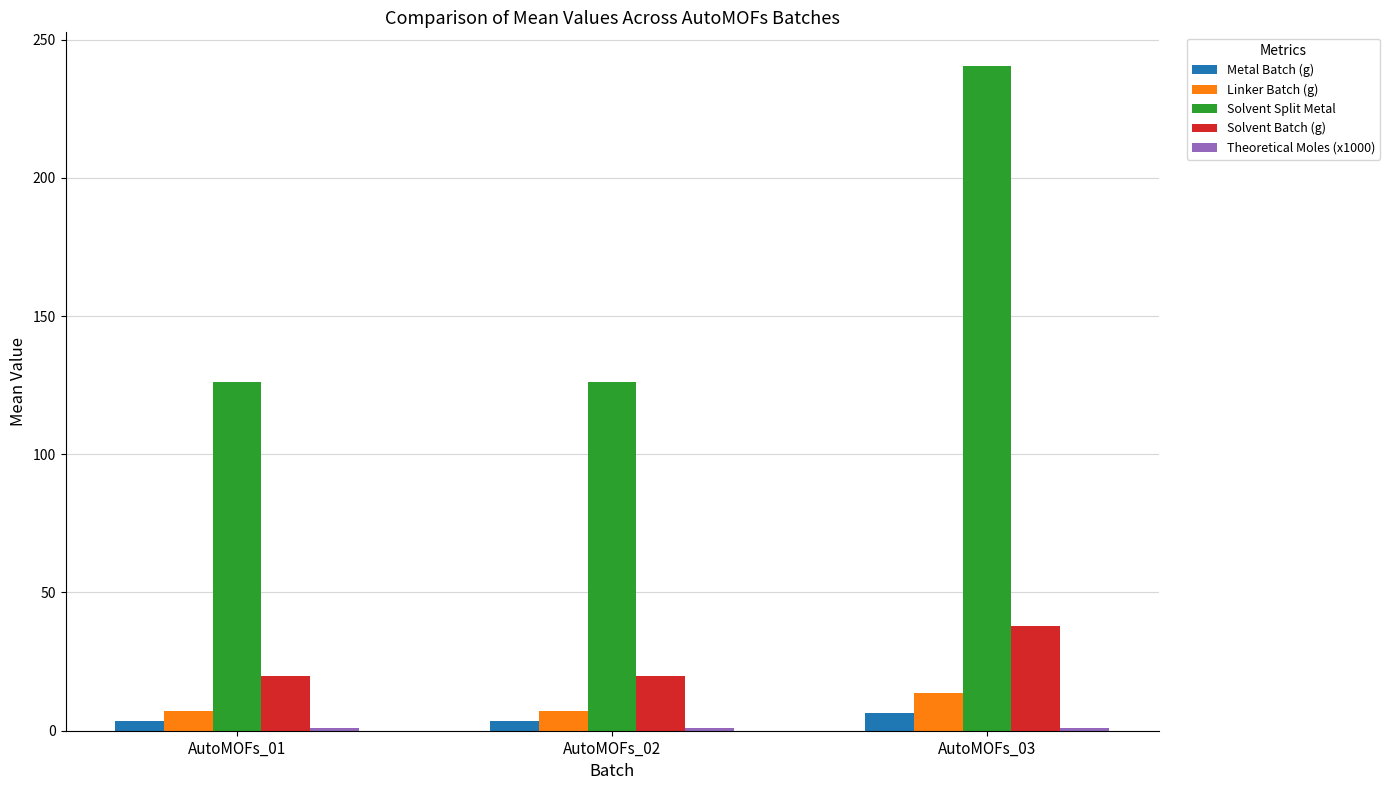

What is the difference between the maximum and second lowest values in the Solvent Split Metal series?

114.3